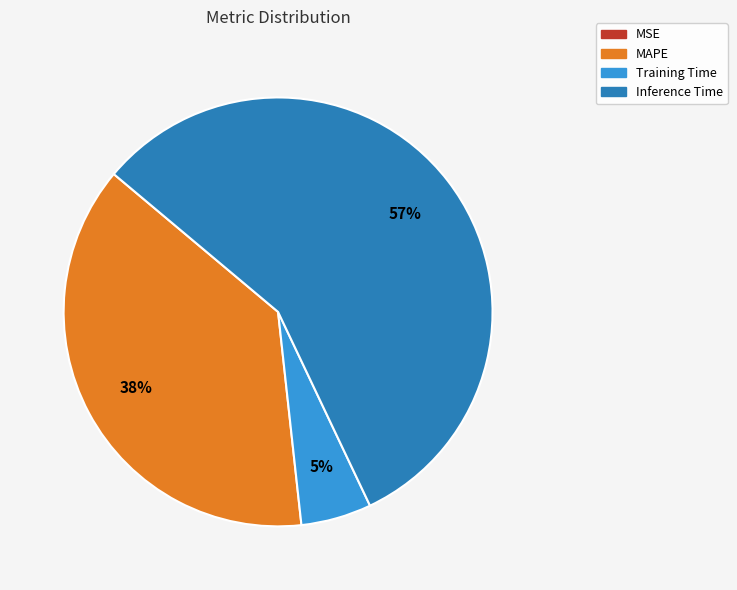

Approximately how many times larger is the value at MAPE compared to Inference Time?

0.7